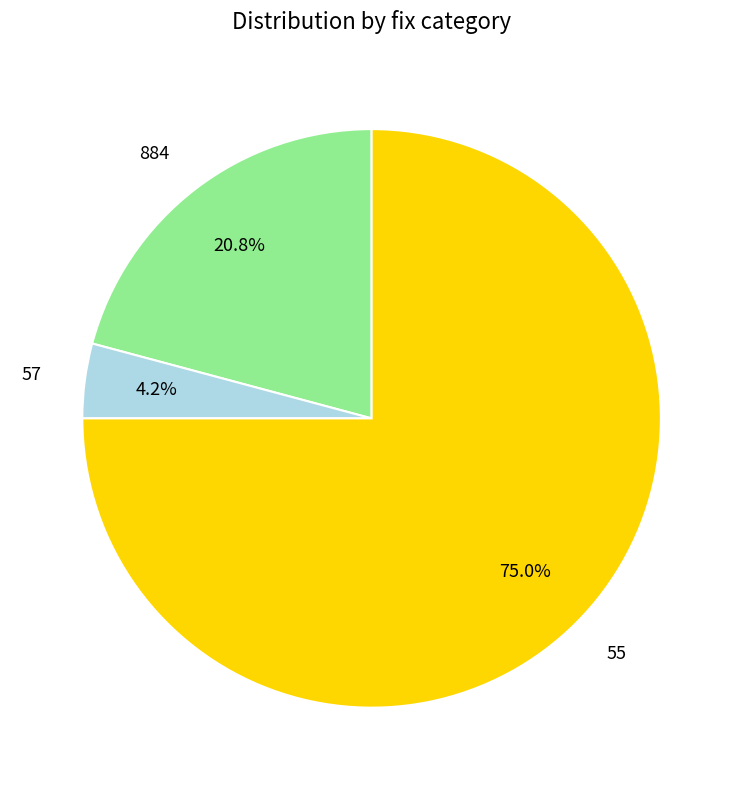

Is the sum of 55 and 884 greater than half?

Yes